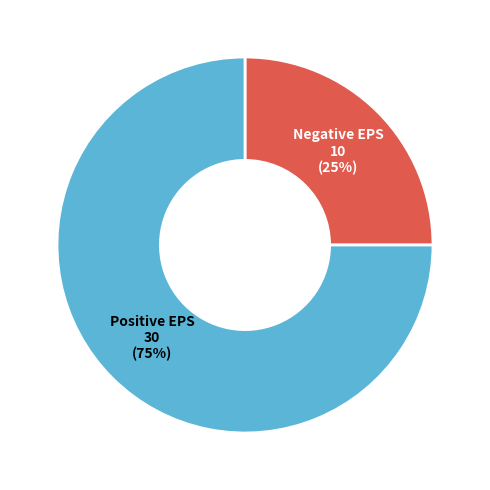

To the nearest percent, what is the average slice percentage?

50%